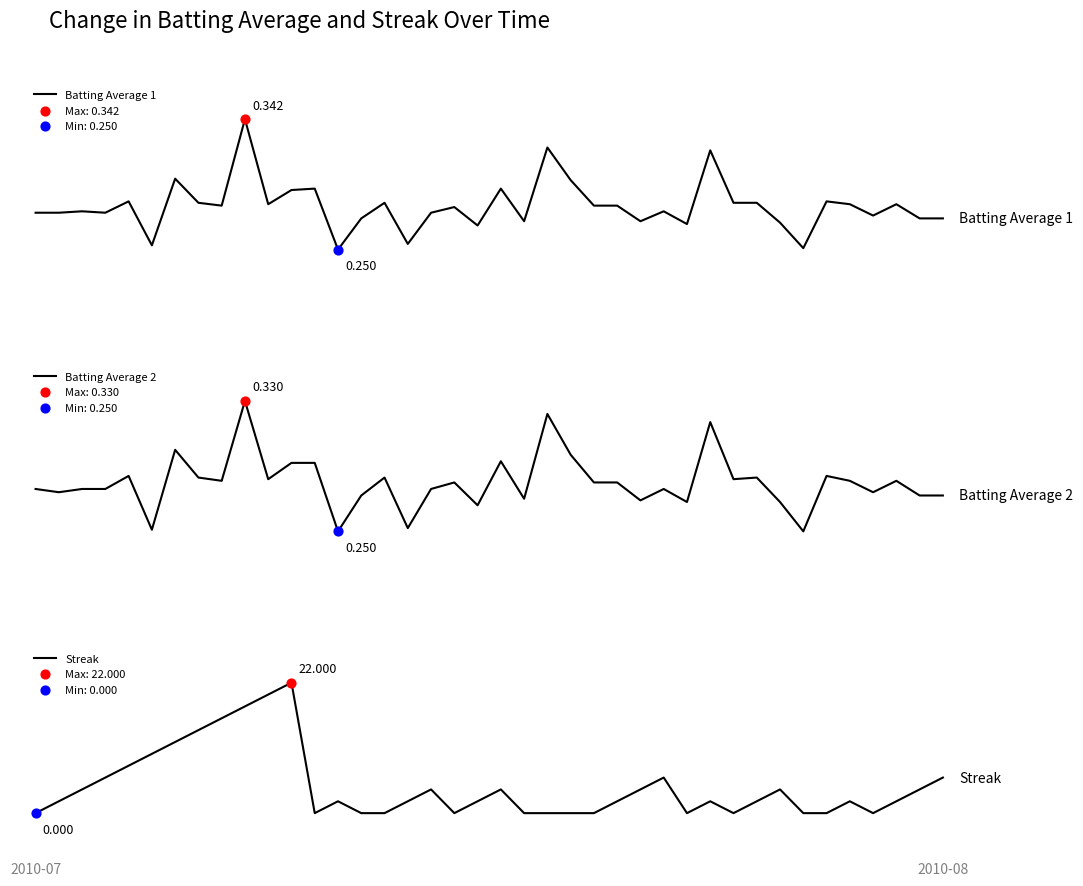

Which series has the largest total across all categories?

Streak